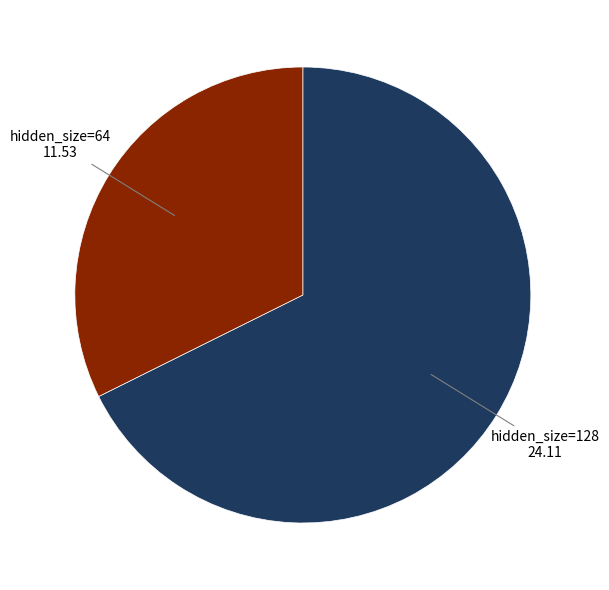

Is the sum of hidden_size=64 and hidden_size=128 greater than half?

Yes